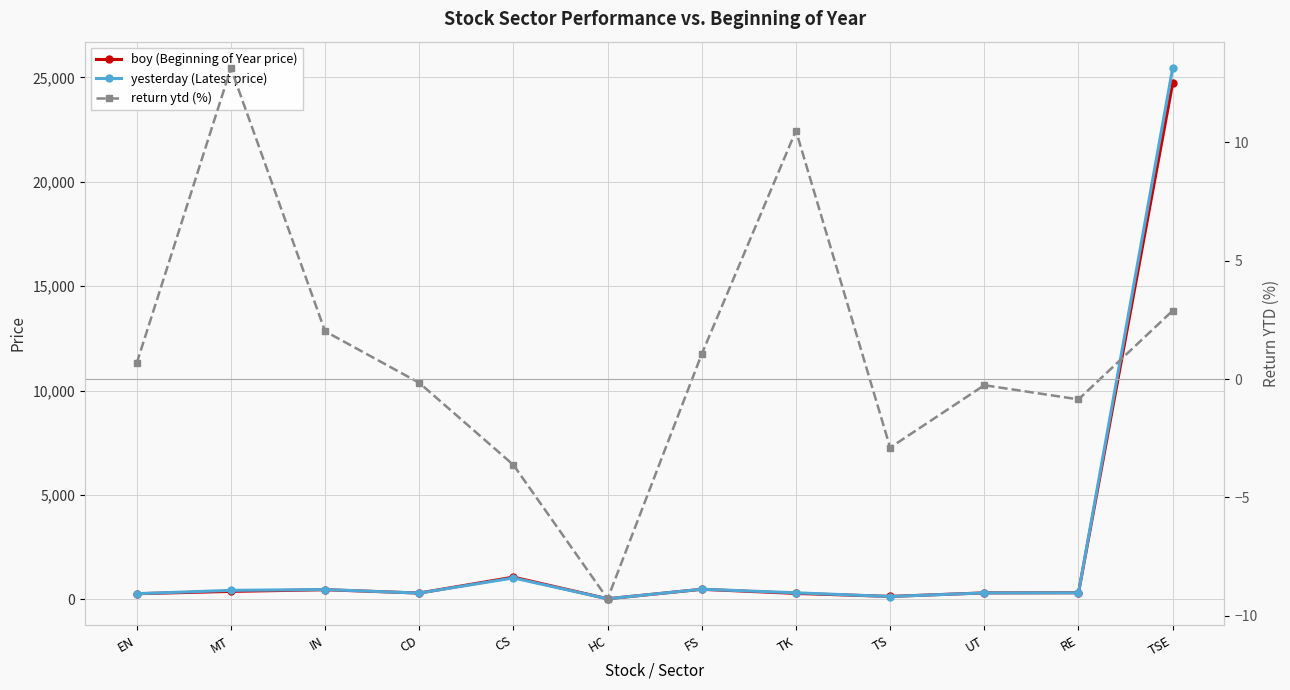

What is the difference between the highest and lowest values at TSE?

25440.0